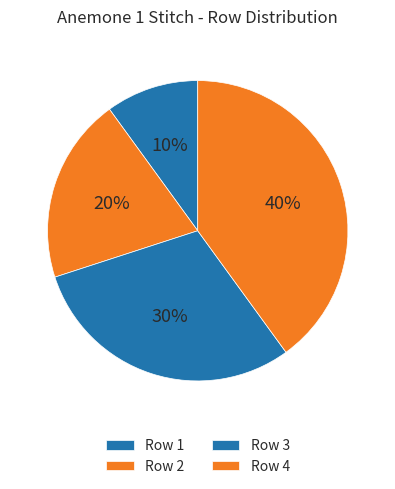

True or false: Row 3 accounts for 22% of the total.

False